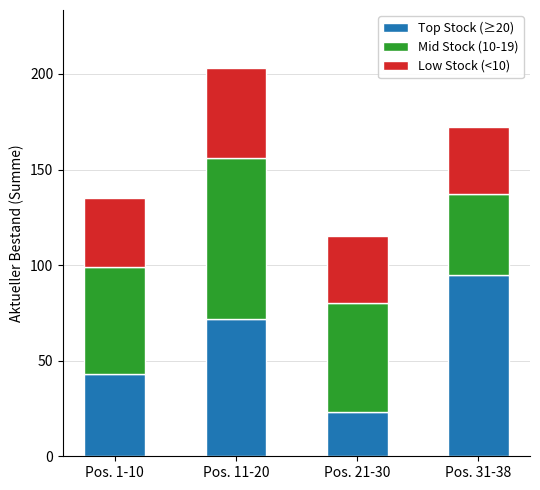

What is the total value across all series at Pos. 1-10?

135